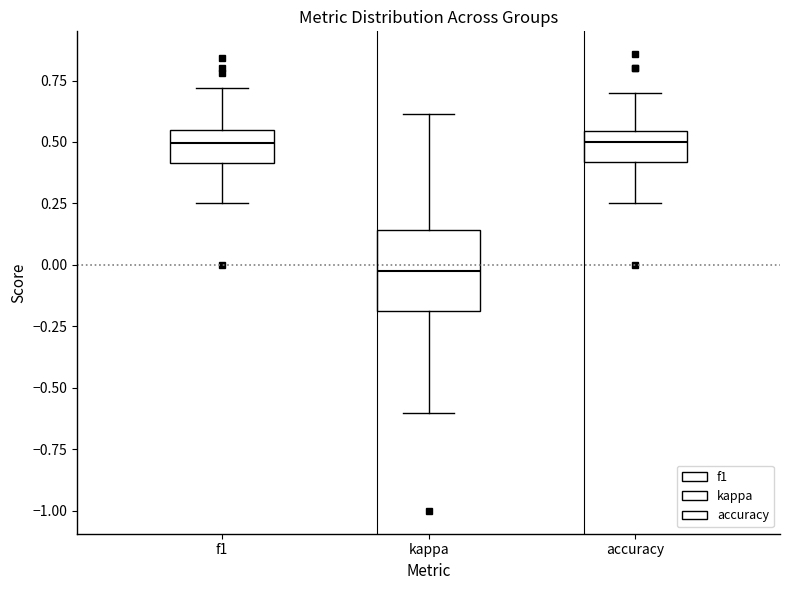

Which box is the tallest, from its lower edge to its upper edge?

kappa